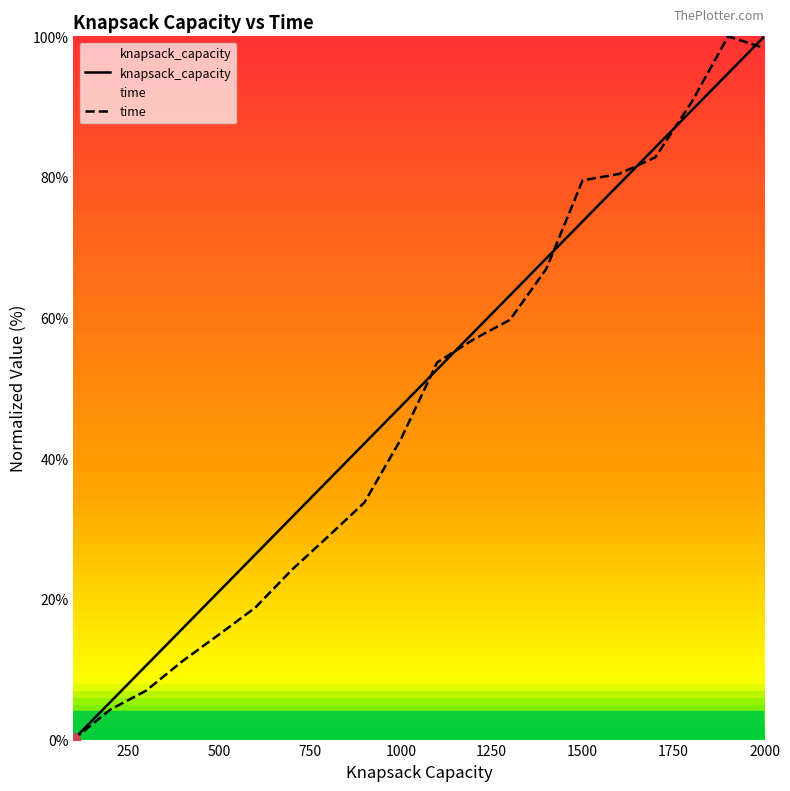

Is this an area chart (filled region under the line)?

No